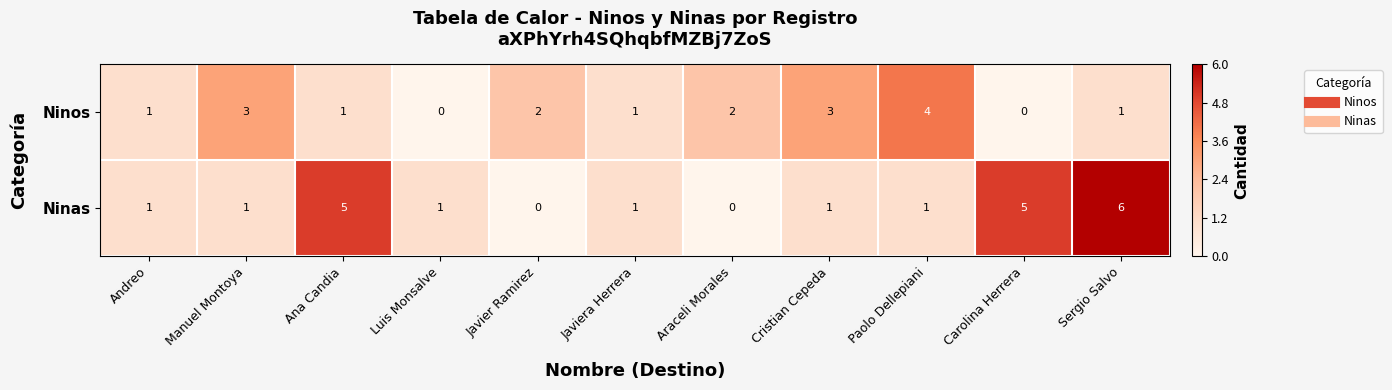

What is the difference between the second highest and minimum values in the Ninas series?

5